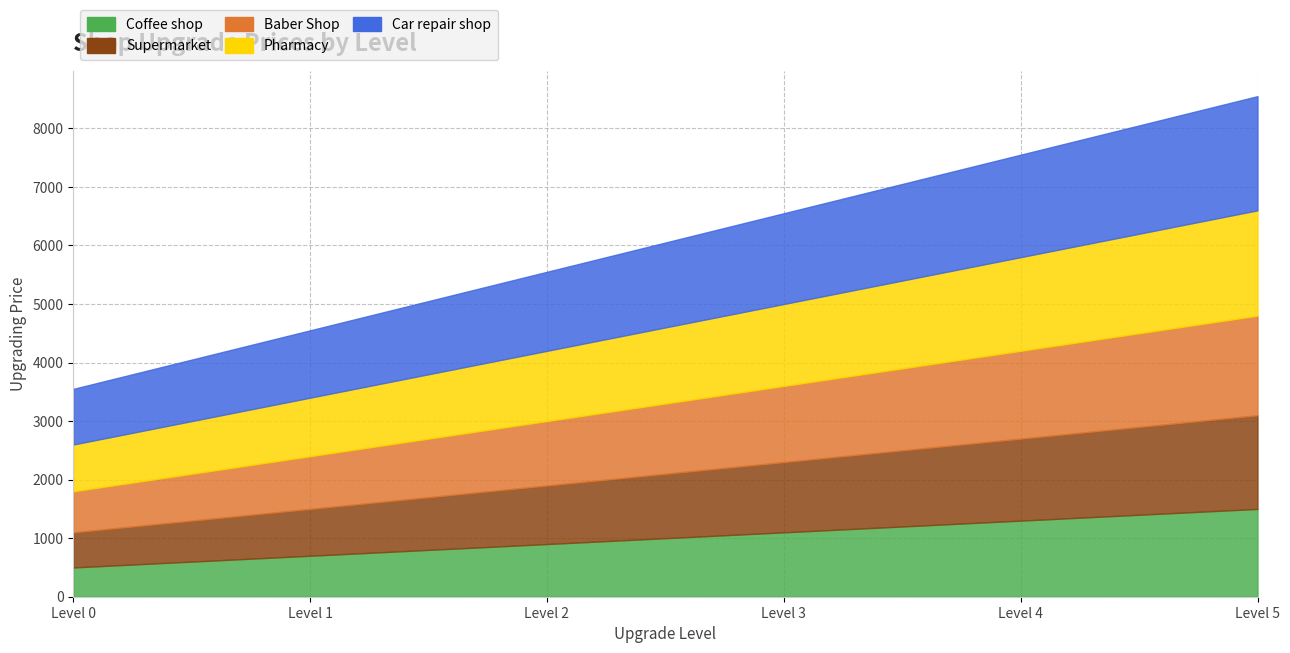

Reading left to right, what are all the values shown in this chart?

Coffee shop: 500	700	900	1100	1300	1500
Supermarket: 600	800	1000	1200	1400	1600
Baber Shop: 700	900	1100	1300	1500	1700
Pharmacy: 800	1000	1200	1400	1600	1800
Car repair shop: 950	1150	1350	1550	1750	1950